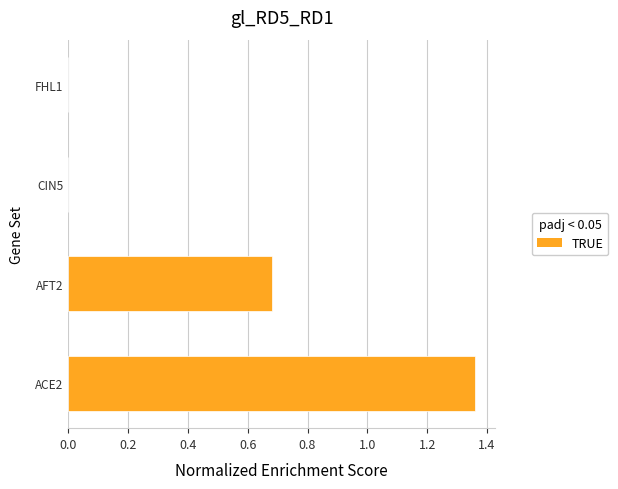

Is it true that the value at FHL1 is 0.0?

True